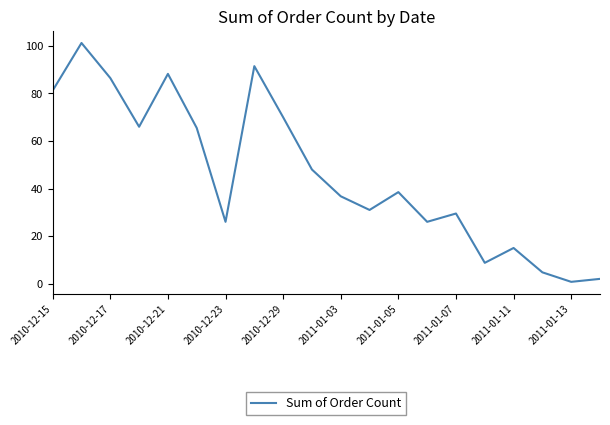

What is the difference between the maximum and minimum values?

100.5